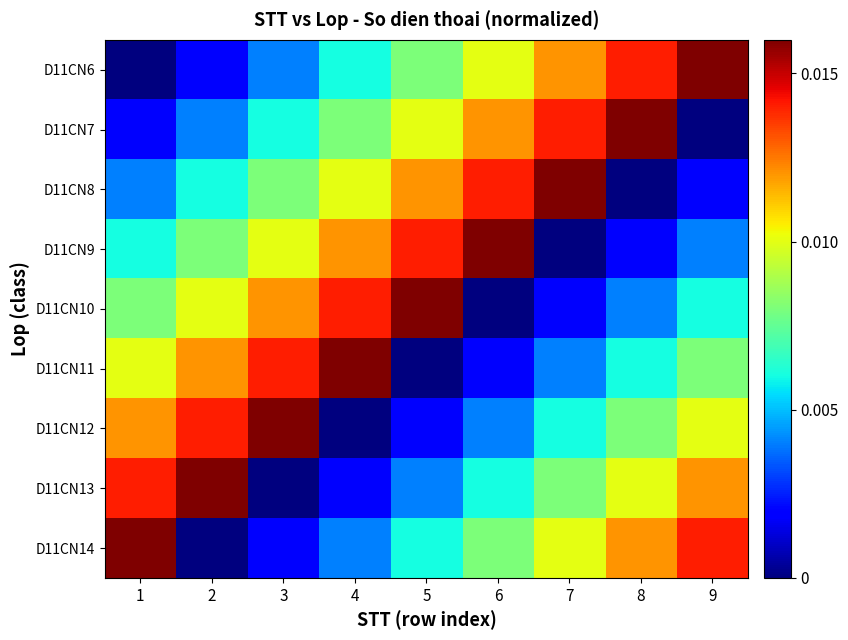

At which category is the sum across all series the highest?

1